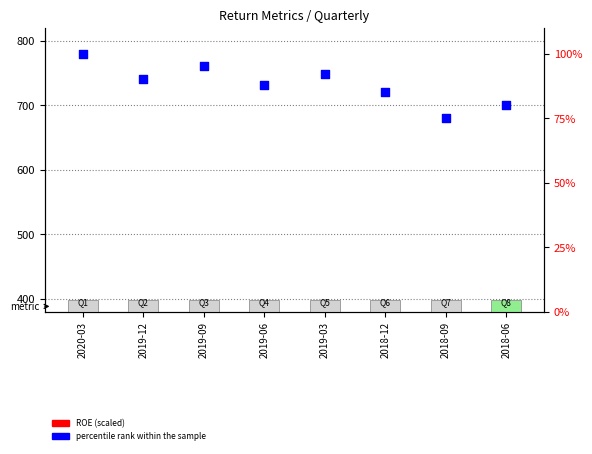

Is the value of ROE (scaled) at 2018-12 greater than the value of percentile rank within the sample at 2018-06?

Yes